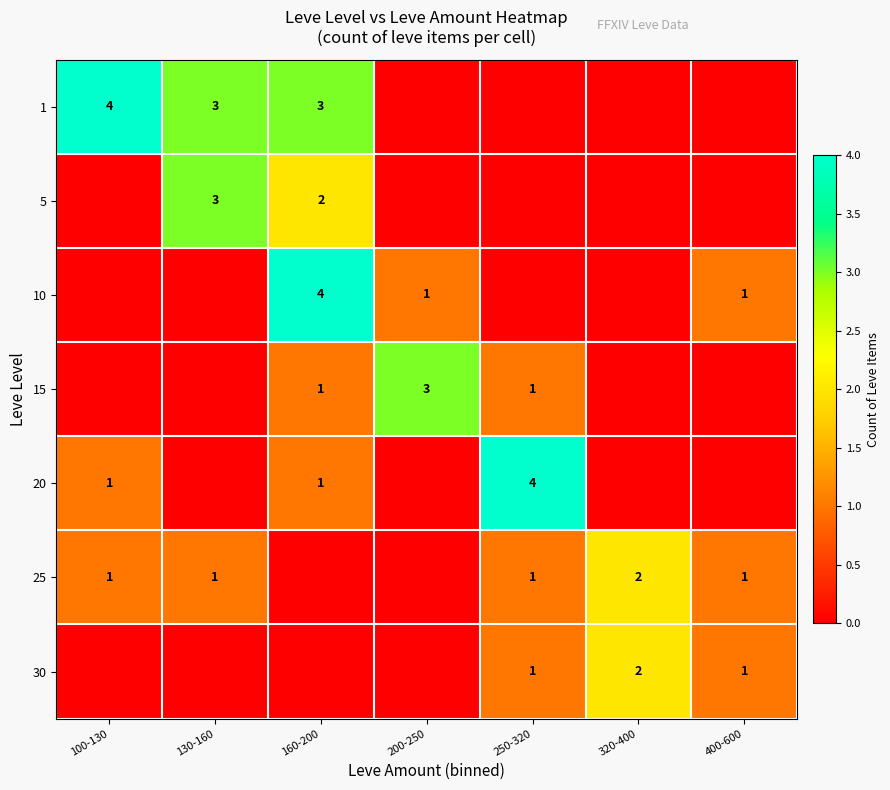

Is it true that 10 equals 1 at 400-600?

True